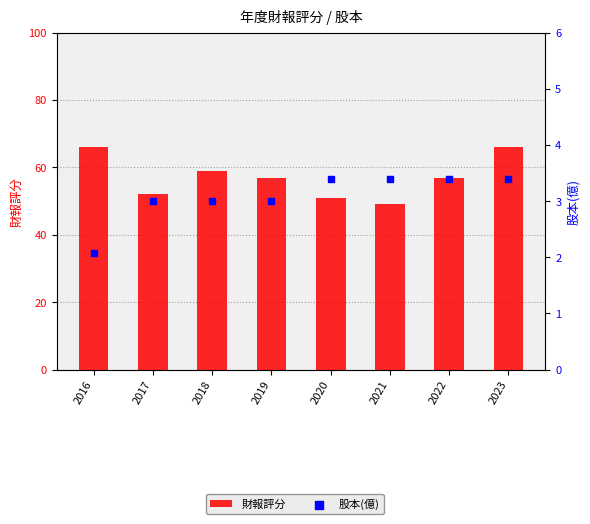

Which series reaches the maximum Y coordinate?

財報評分